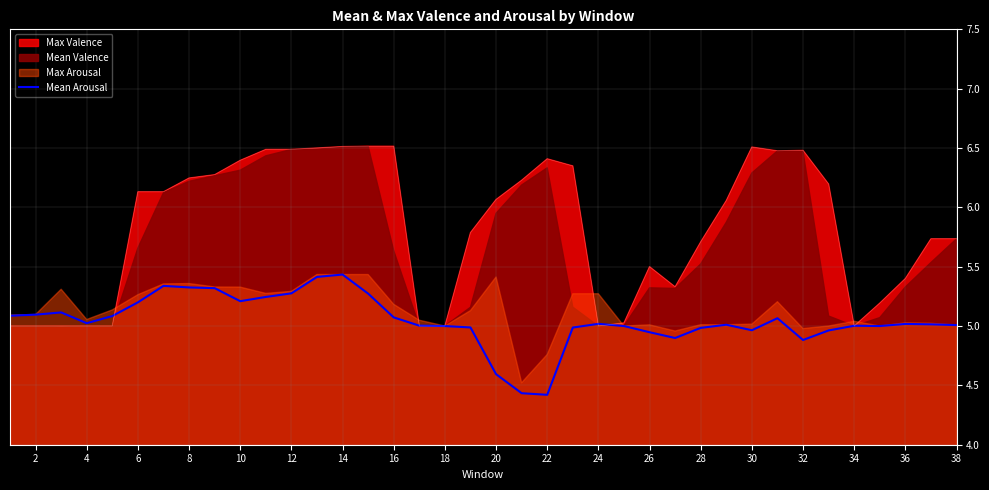

How many points are lower than both their immediate neighbors (excluding endpoints)?

7